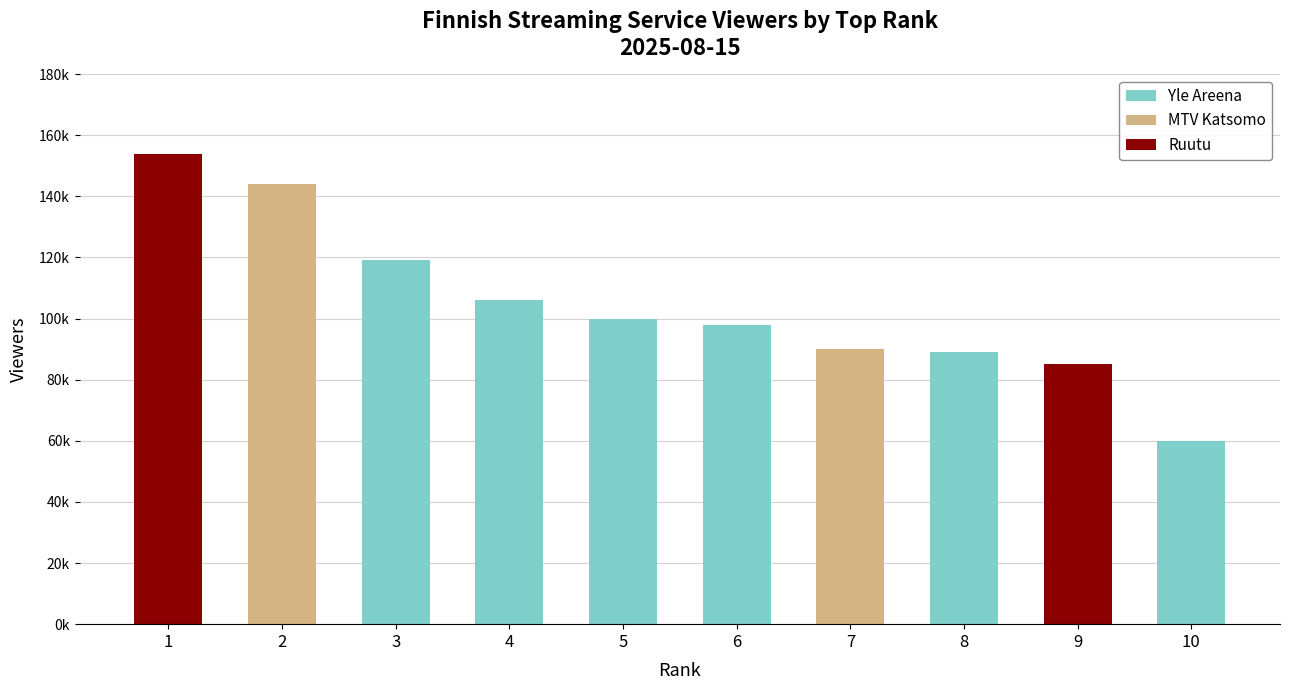

Rank the series at 6 from highest to lowest value.

Yle Areena, MTV Katsomo, Ruutu